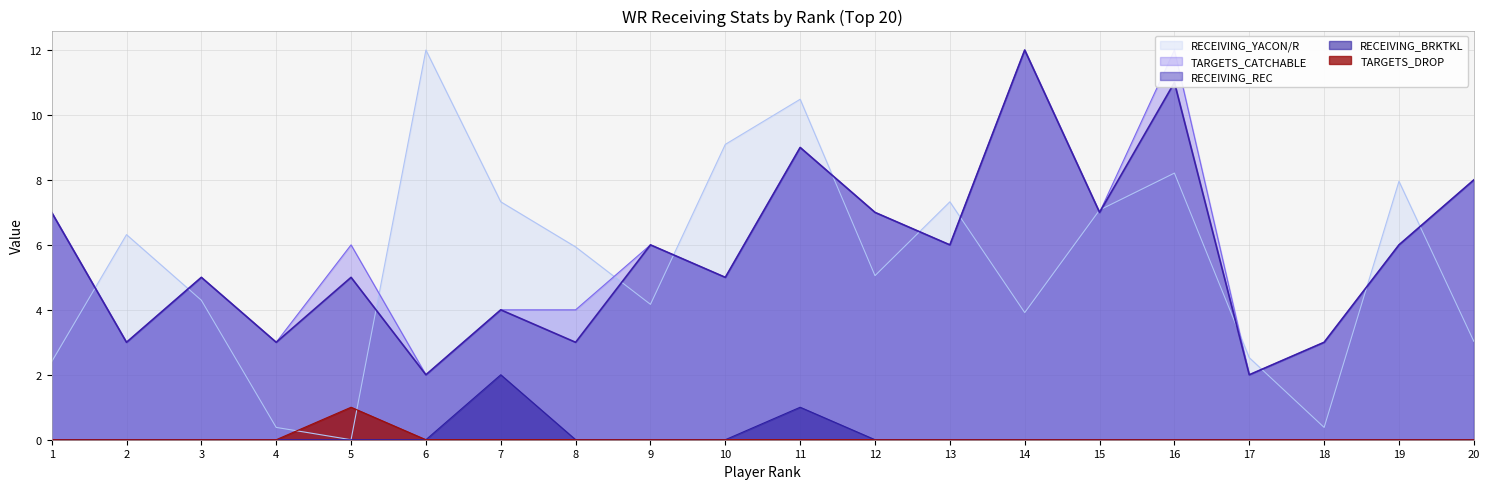

True or false: RECEIVING_REC and RECEIVING_BRKTKL cross at least once.

False